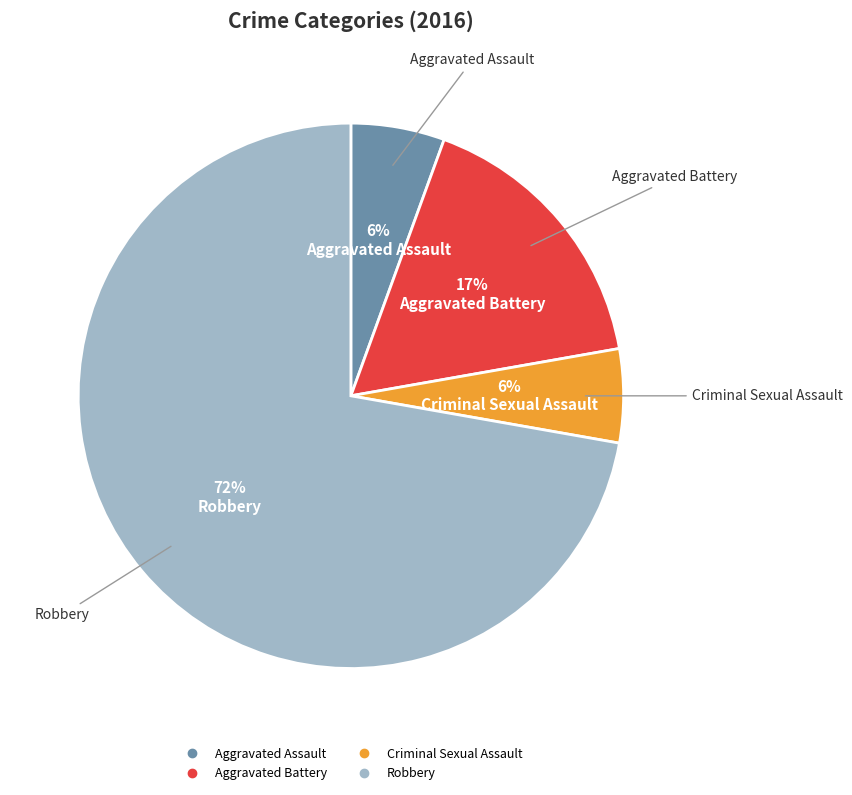

Is the sum of Aggravated Battery and Robbery greater than half?

Yes